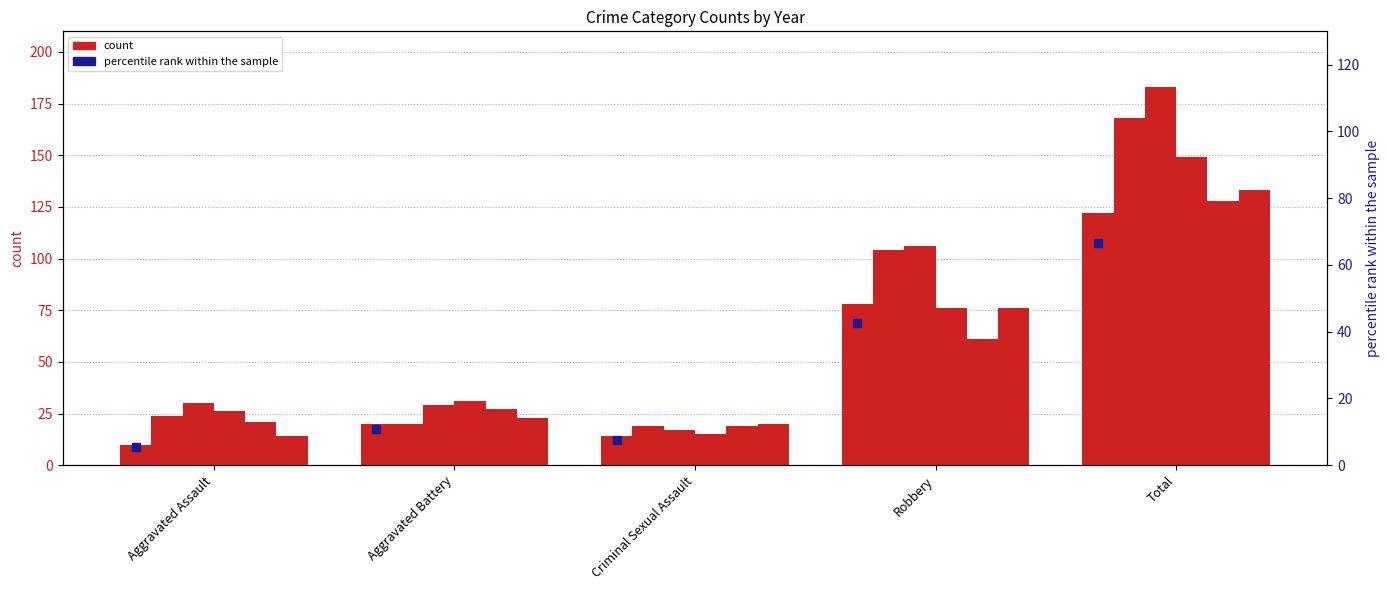

What is the label of the 2nd bar from the left?

Aggravated Battery